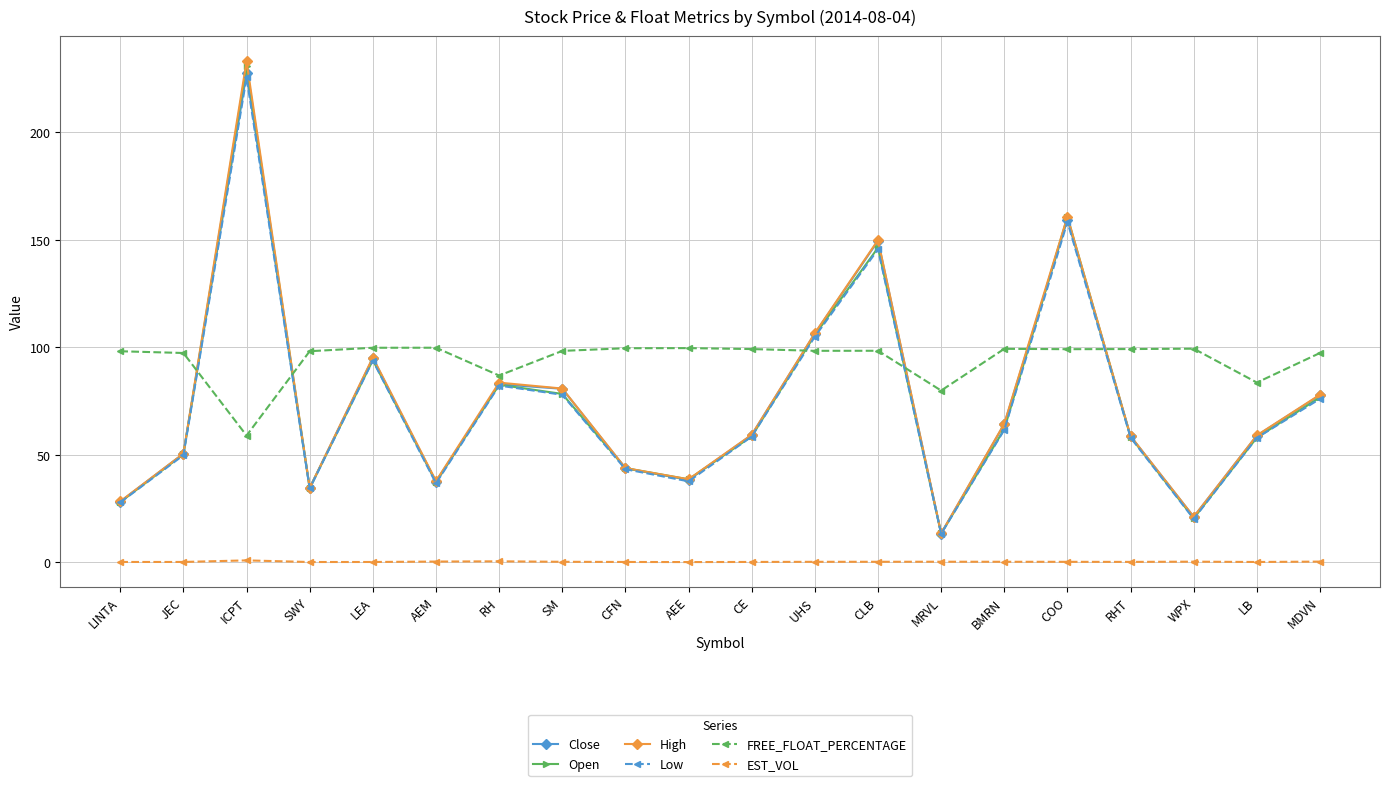

The value of Close at MDVN is 16.8. True or false?

False